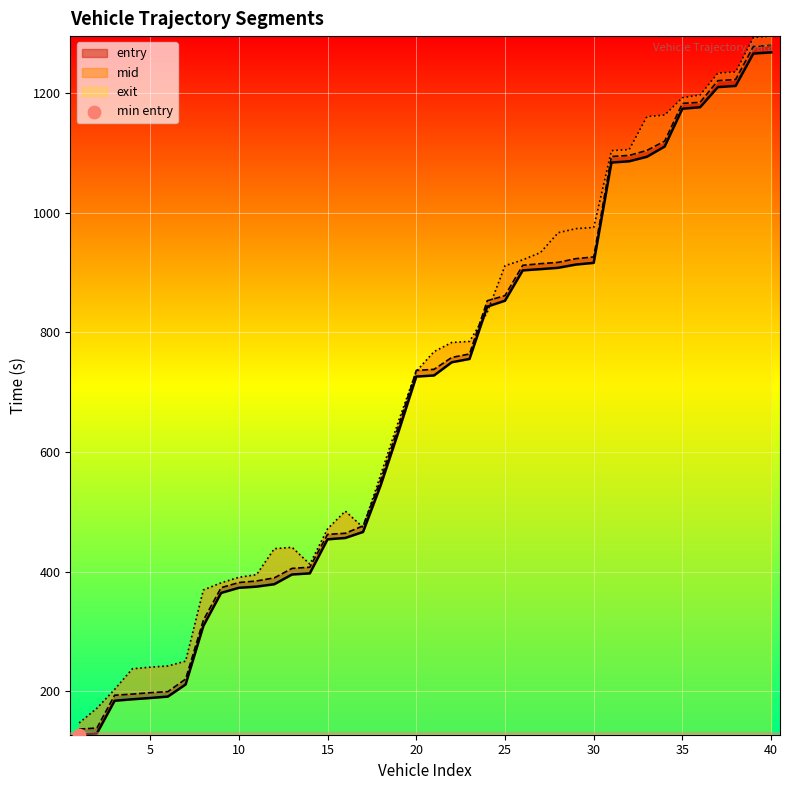

What are all the series names shown in the legend?

entry, mid, exit